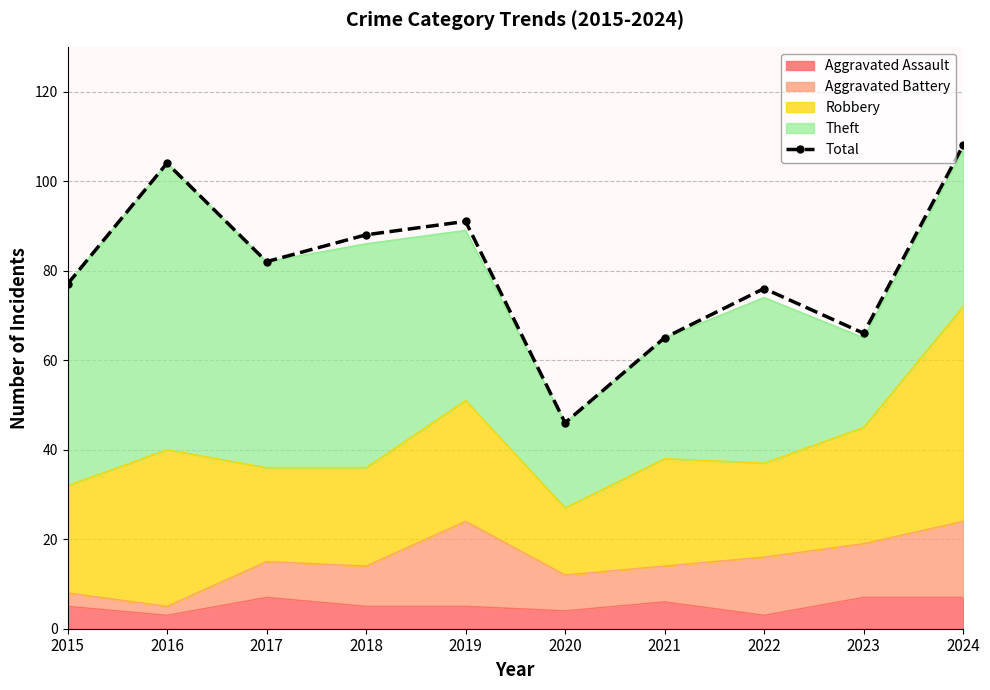

What is the ratio of the value at 2022 to the value at 2017?

0.9